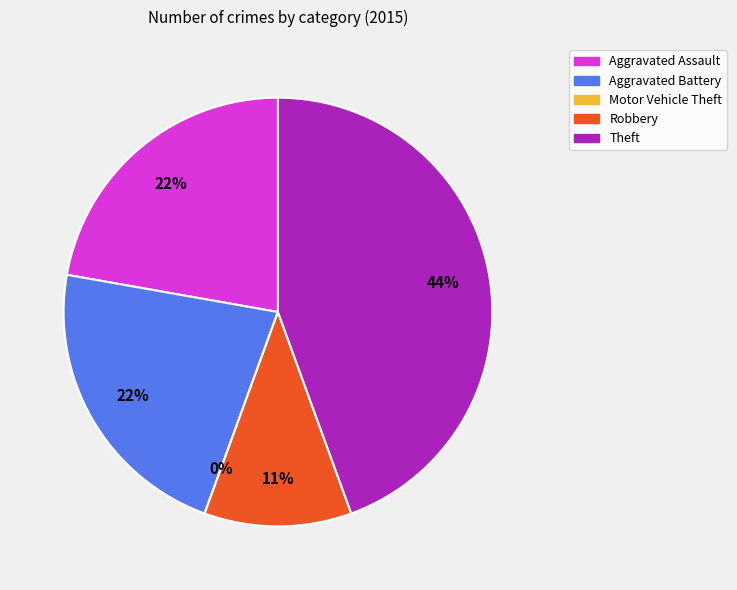

Is Aggravated Assault the majority of the pie?

No